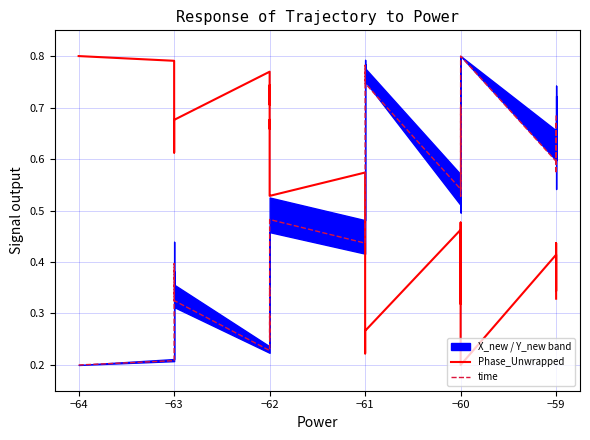

Does the chart display data point markers on the line(s)?

No